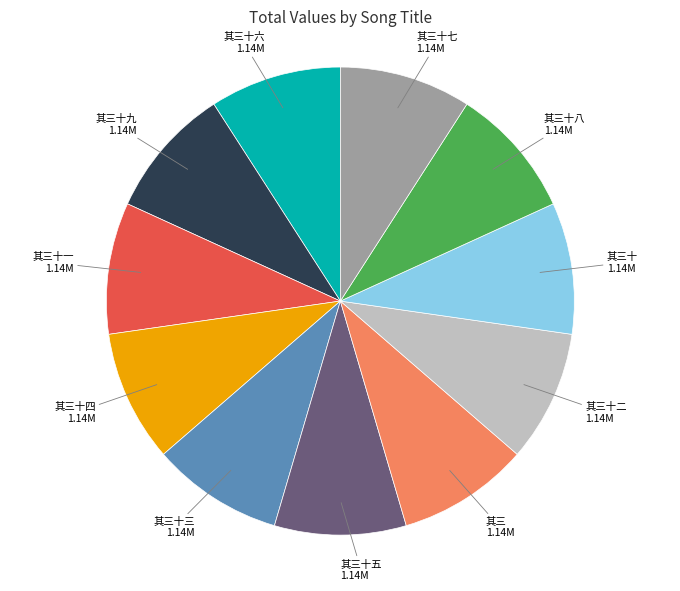

The 其三十一 slice represents 9% of the pie. True or false?

True